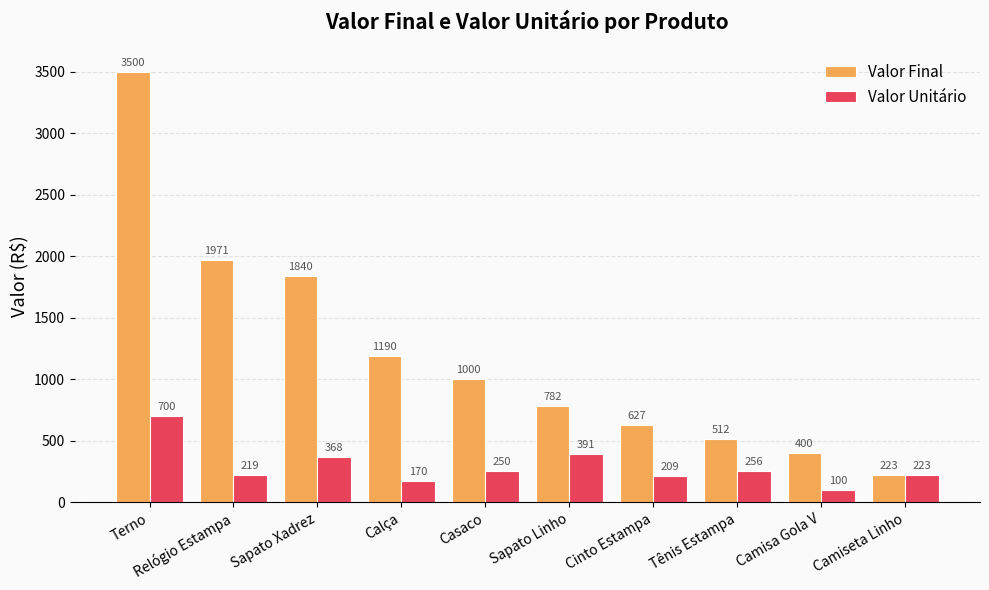

Is the value of Valor Final at Calça greater than the value of Valor Unitário at Calça?

Yes